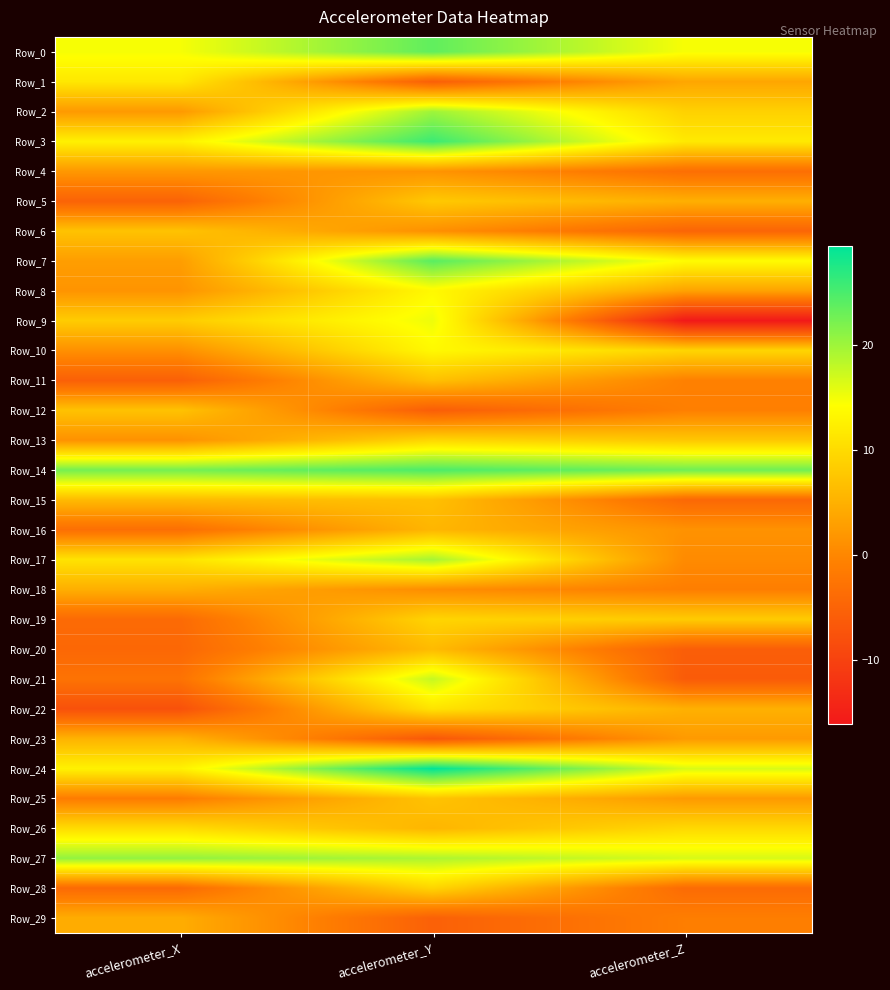

Which has a higher value, accelerometer_Z or accelerometer_Y?

accelerometer_Y